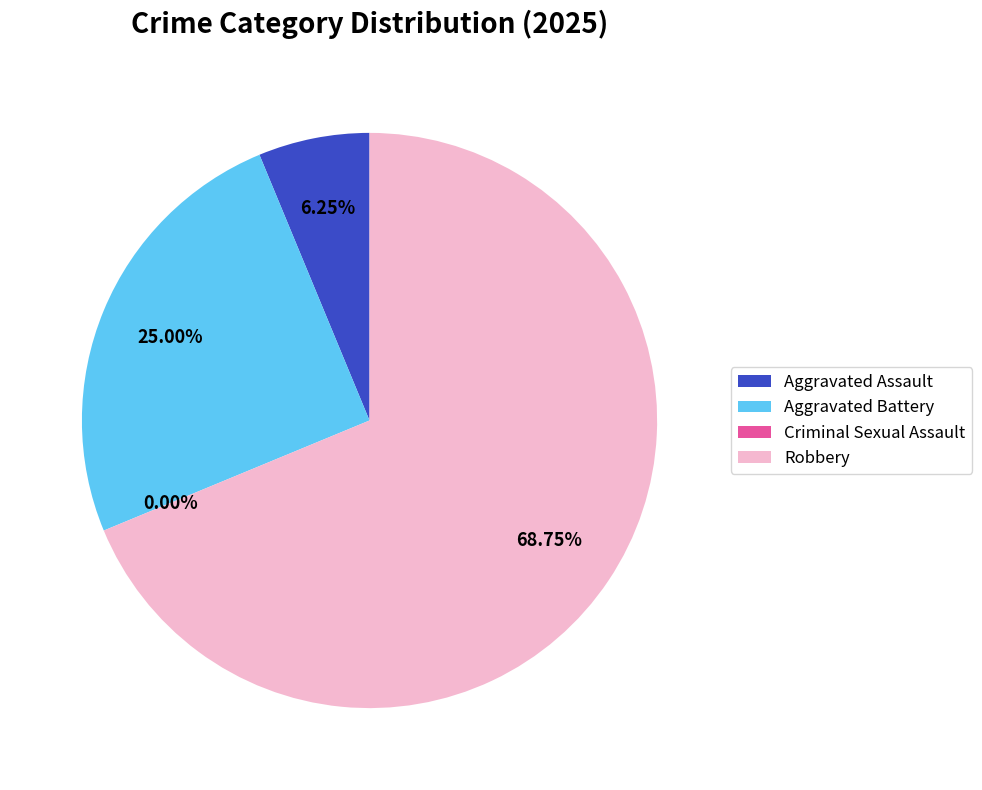

Count the number of slices in the pie.

4